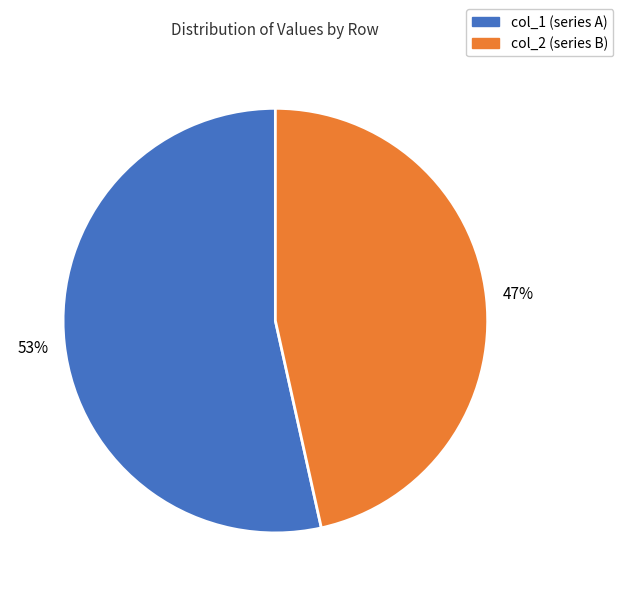

How many segments does this pie chart have?

2